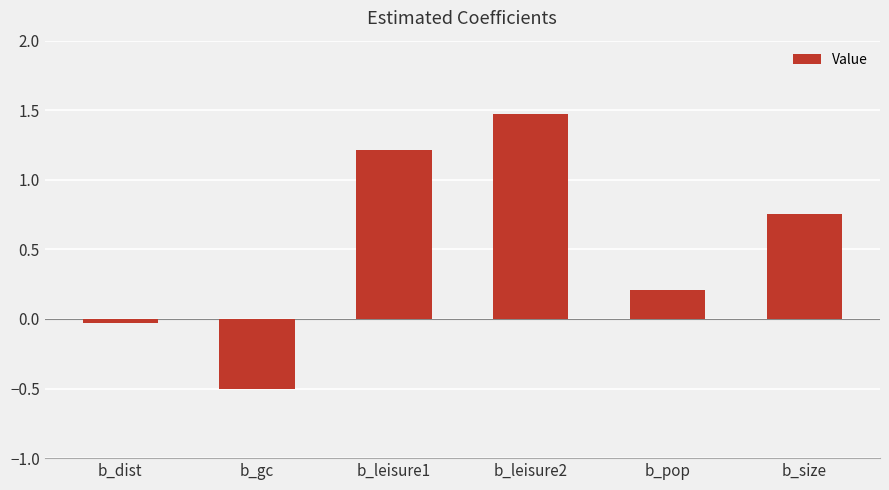

The value at b_leisure1 is 2.0. True or false?

False